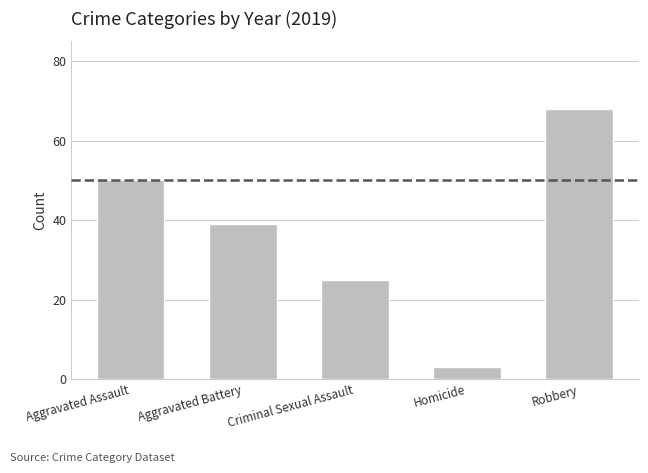

The value at Aggravated Battery is 39. True or false?

True